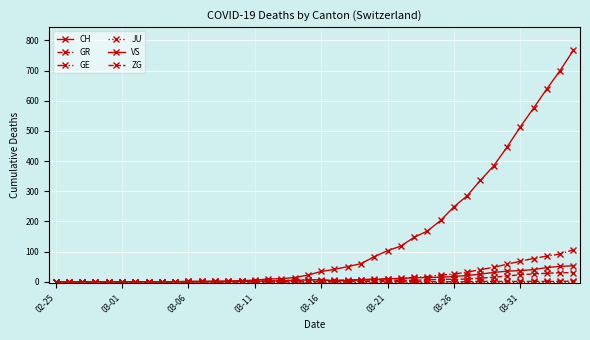

Count the number of data series in this chart.

6